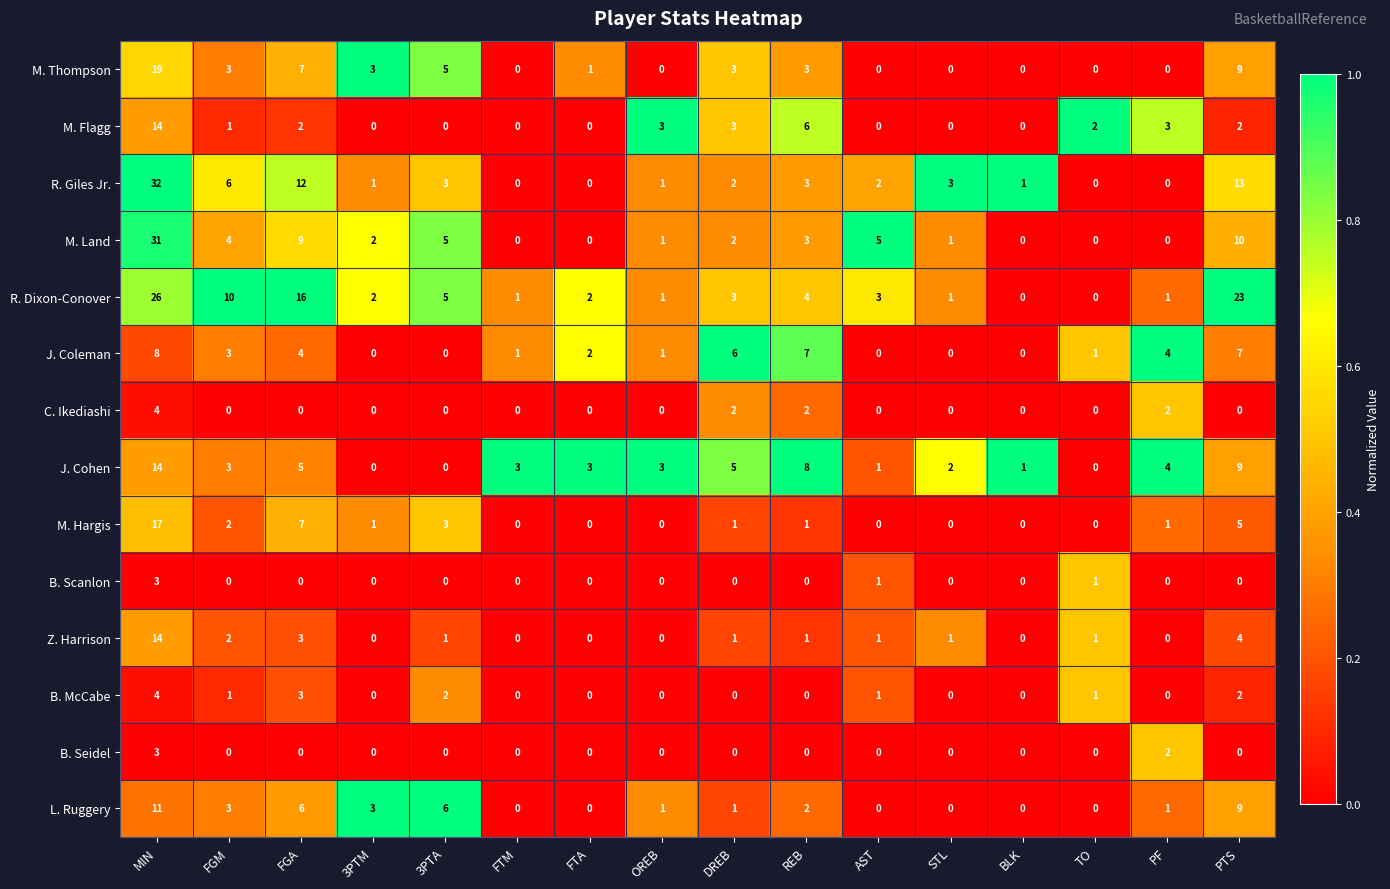

True or false: M. Land has a value of 3 at AST.

False